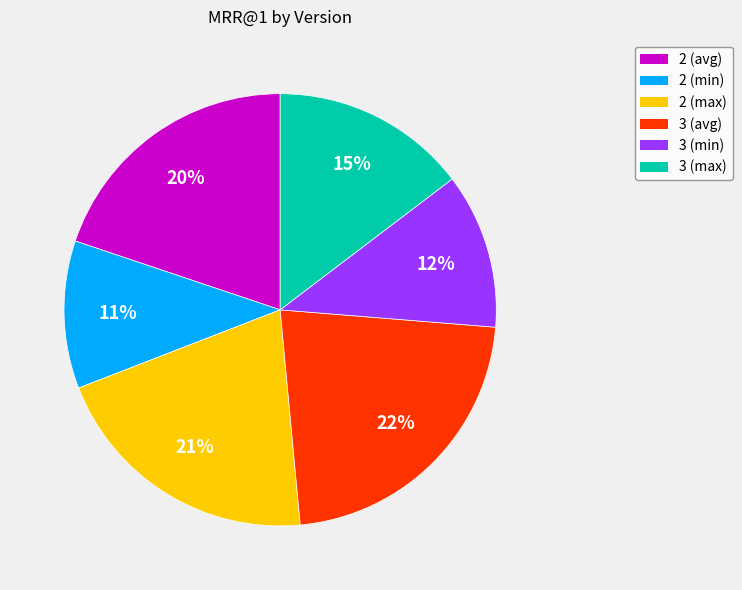

What percentage is the 3 (avg) slice, to the nearest percent?

22%